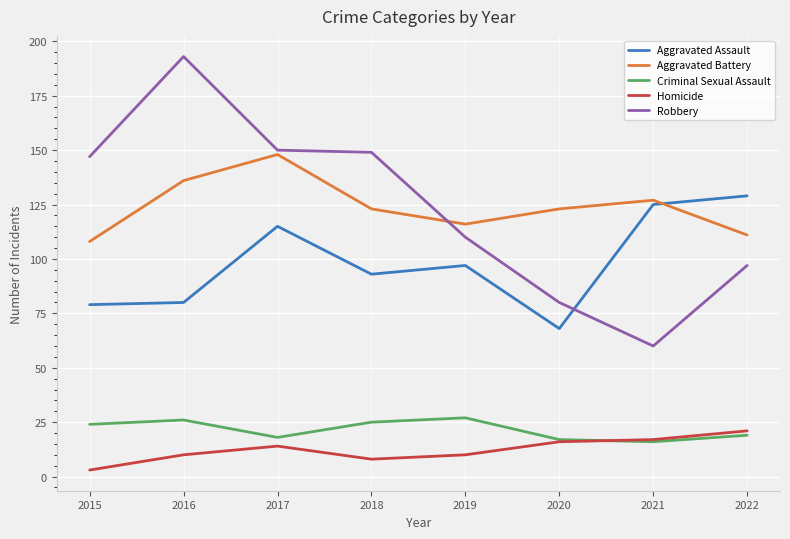

True or false: Robbery and Criminal Sexual Assault intersect in this chart.

False